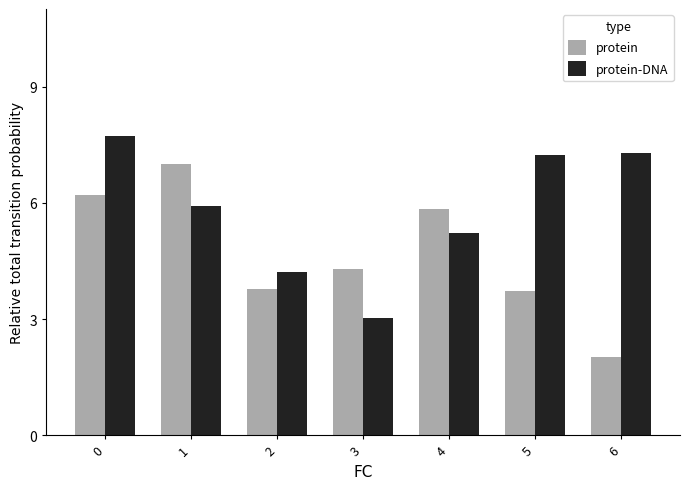

What is the maximum value for protein?

7.0